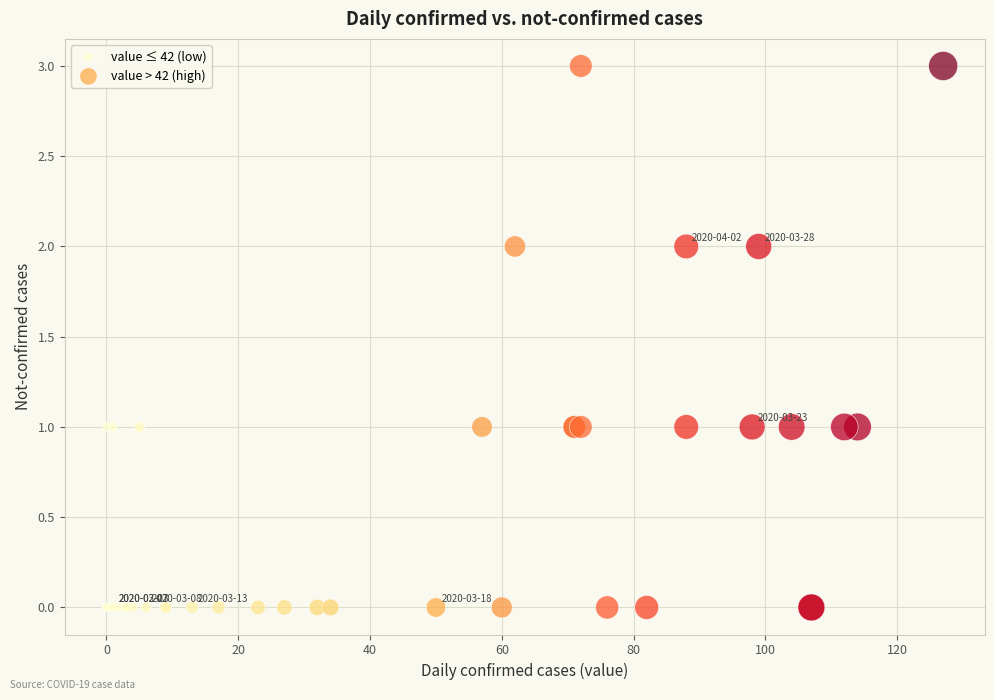

Which series reaches the maximum Y coordinate?

value > 42 (high)